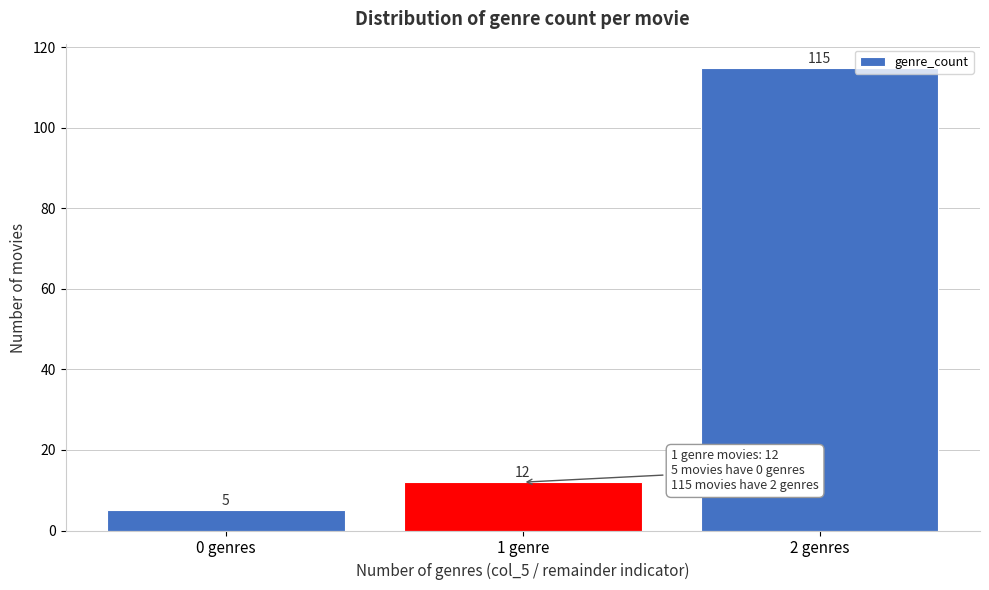

Reading right to left, list all the values displayed in this chart.

115	12	5